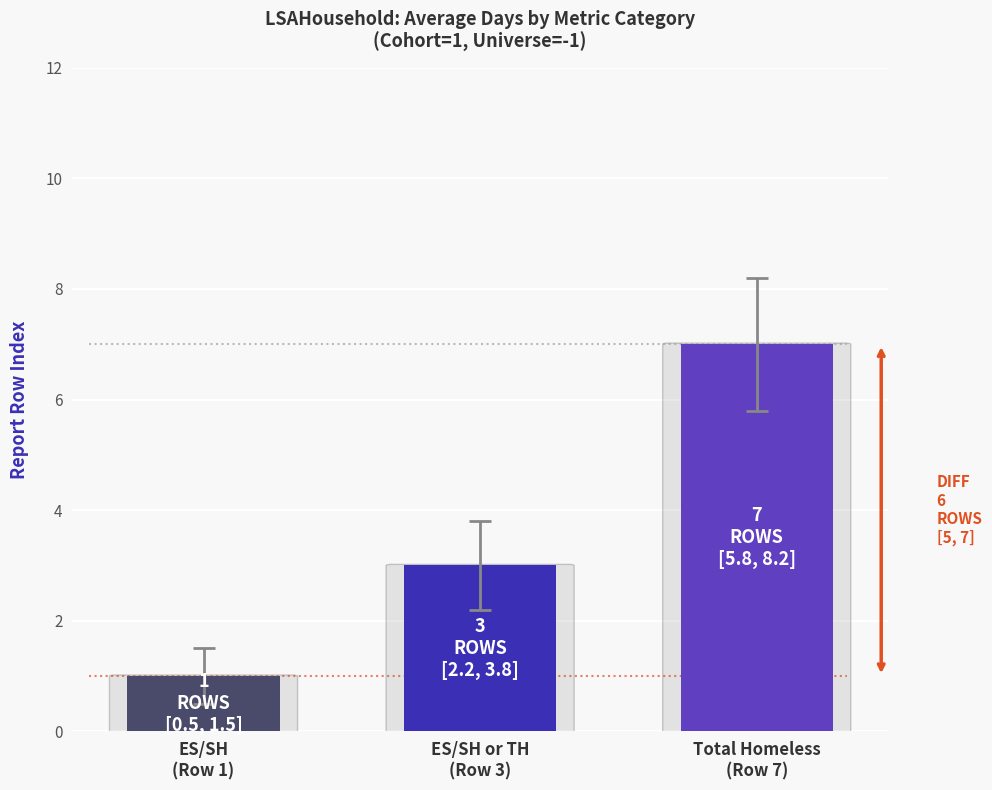

What is the change in value from ES/SH
(Row 1) to Total Homeless
(Row 7)?

+6